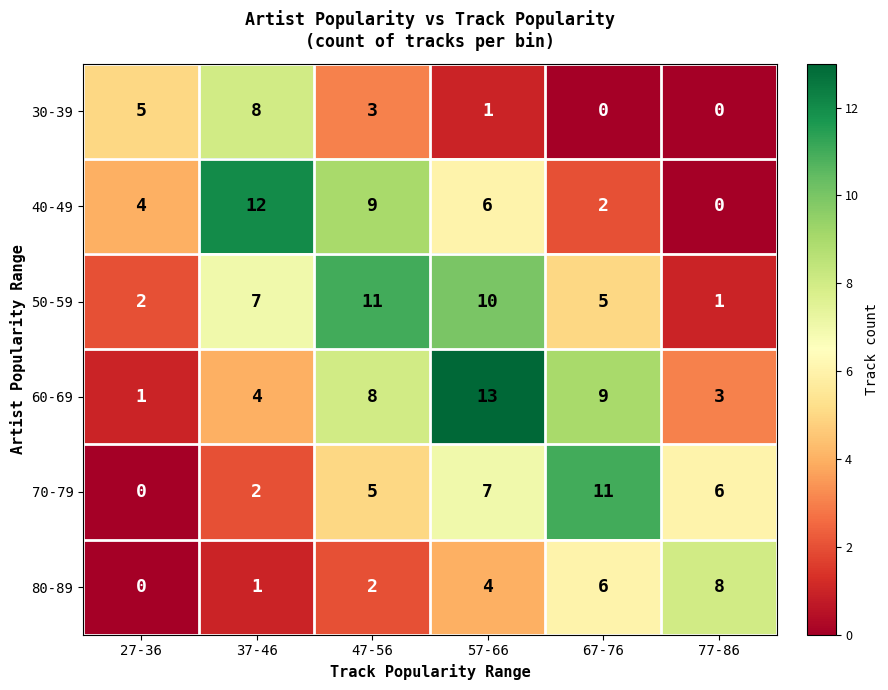

Which series changed the most between 57-66 and 67-76?

50-59